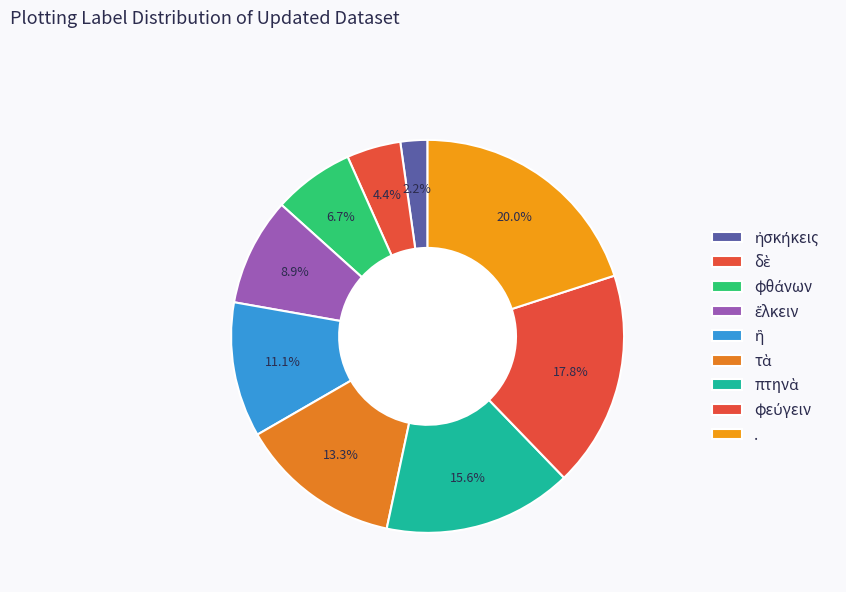

Count the number of slices in the pie.

9